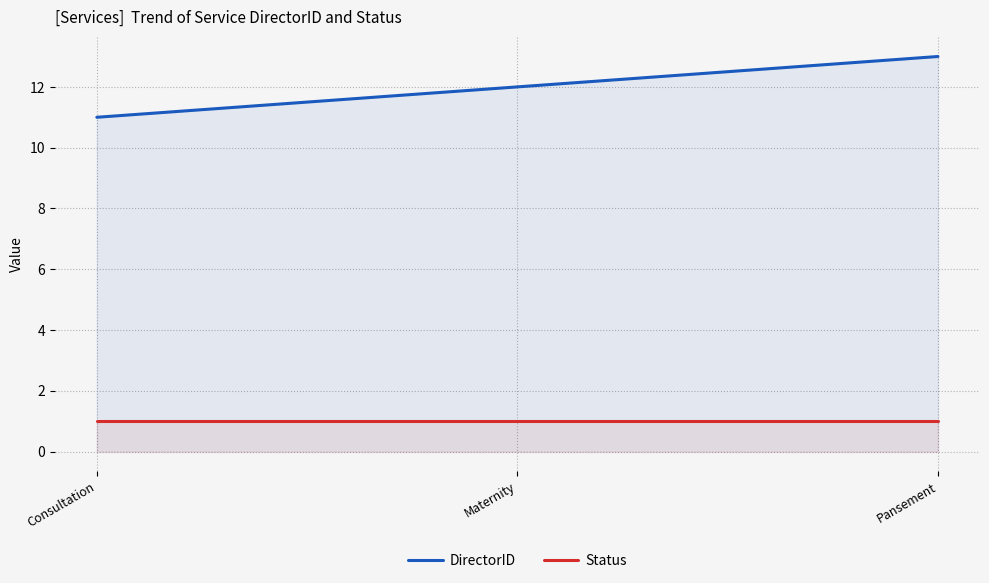

What is the approximate value of DirectorID at Maternity?

12